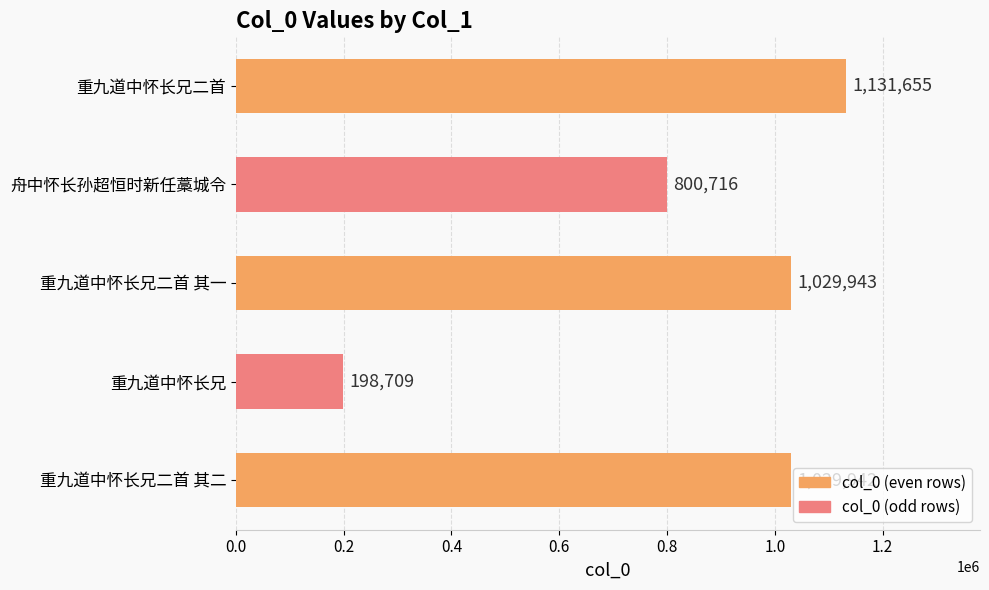

What is the difference between the maximum and minimum values?

932946